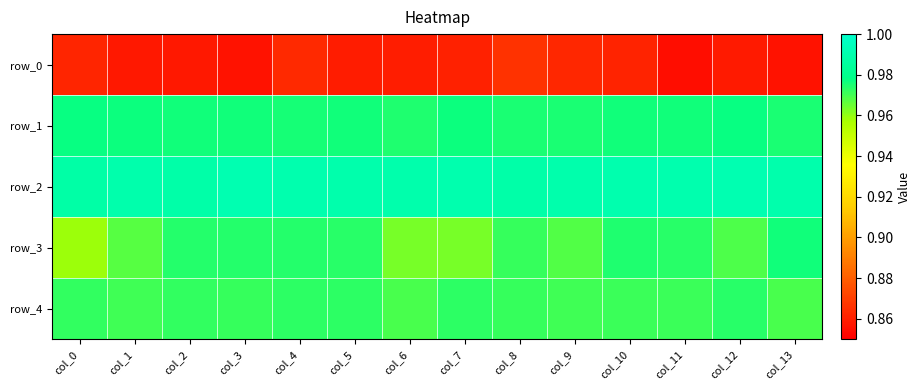

What is the average value of the row_1 series?

1.0